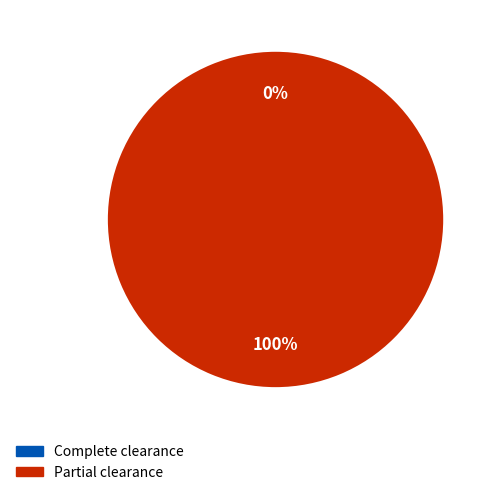

What is the change in value from 0 to 1?

+1